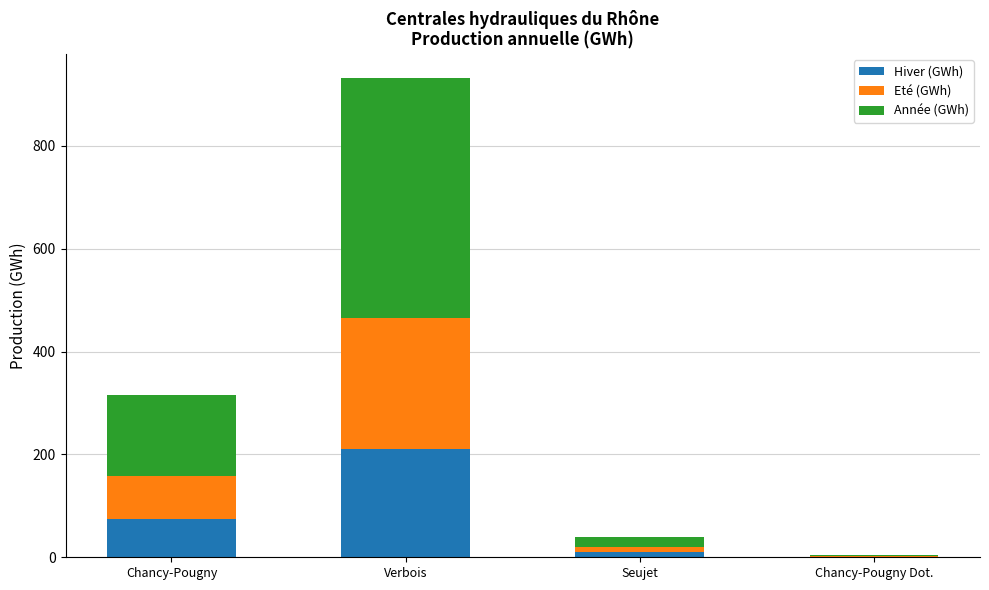

At which label is Hiver (GWh) closest to 105?

Chancy-Pougny